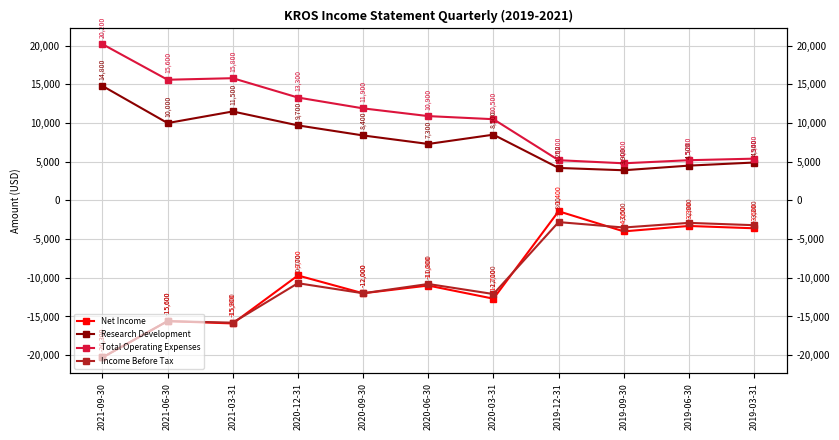

Between 2020-09-30 and 2019-03-31, which series saw the biggest shift?

Income Before Tax